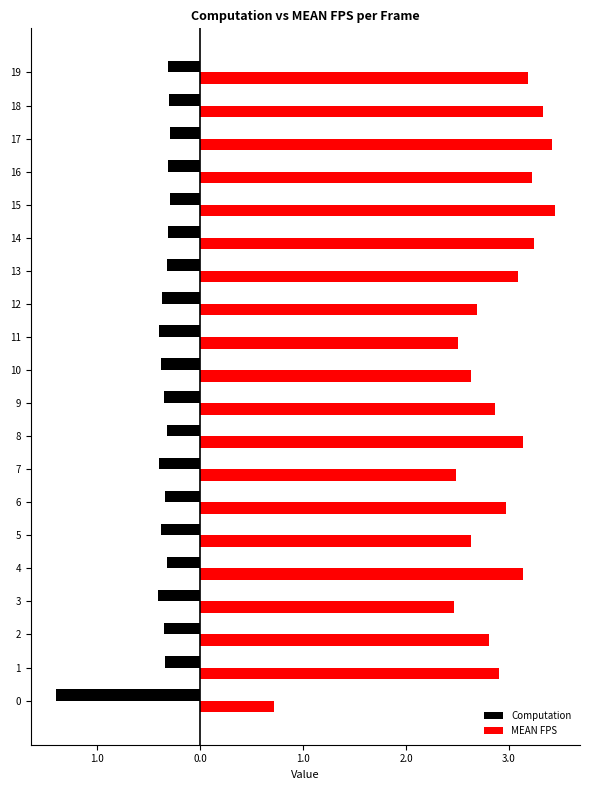

List the series in order of their overall mean, lowest first.

Computation, MEAN FPS